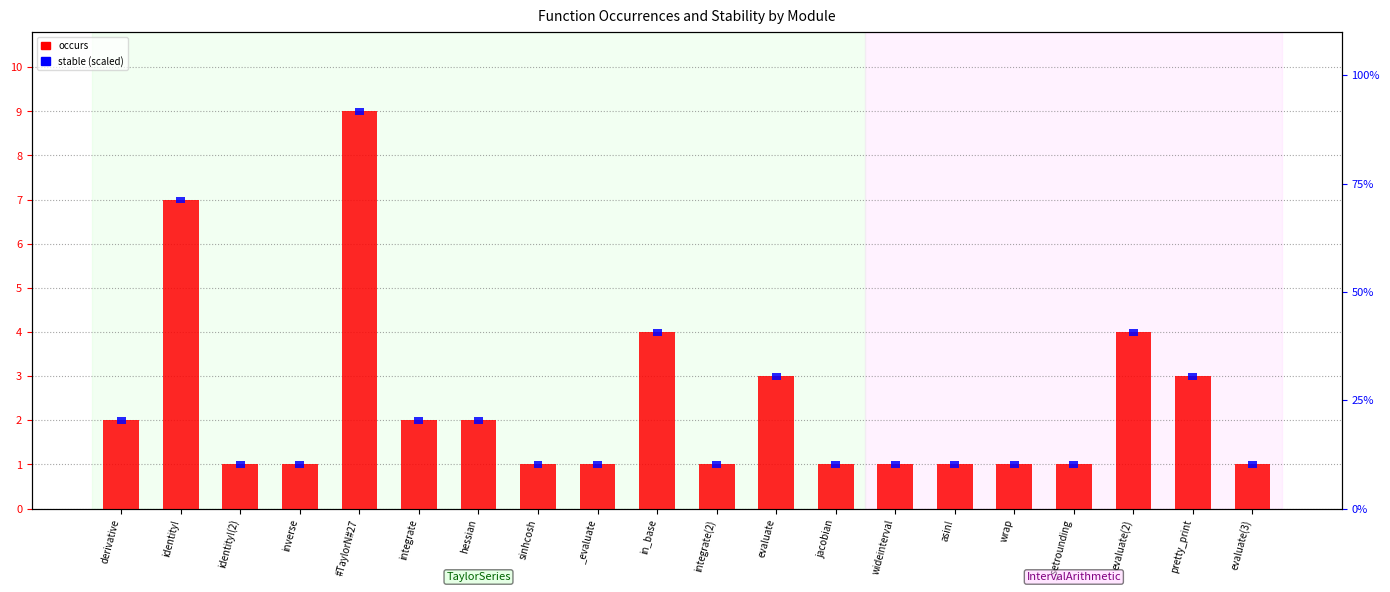

What are all the series names shown in the legend?

occurs, stable (scaled)